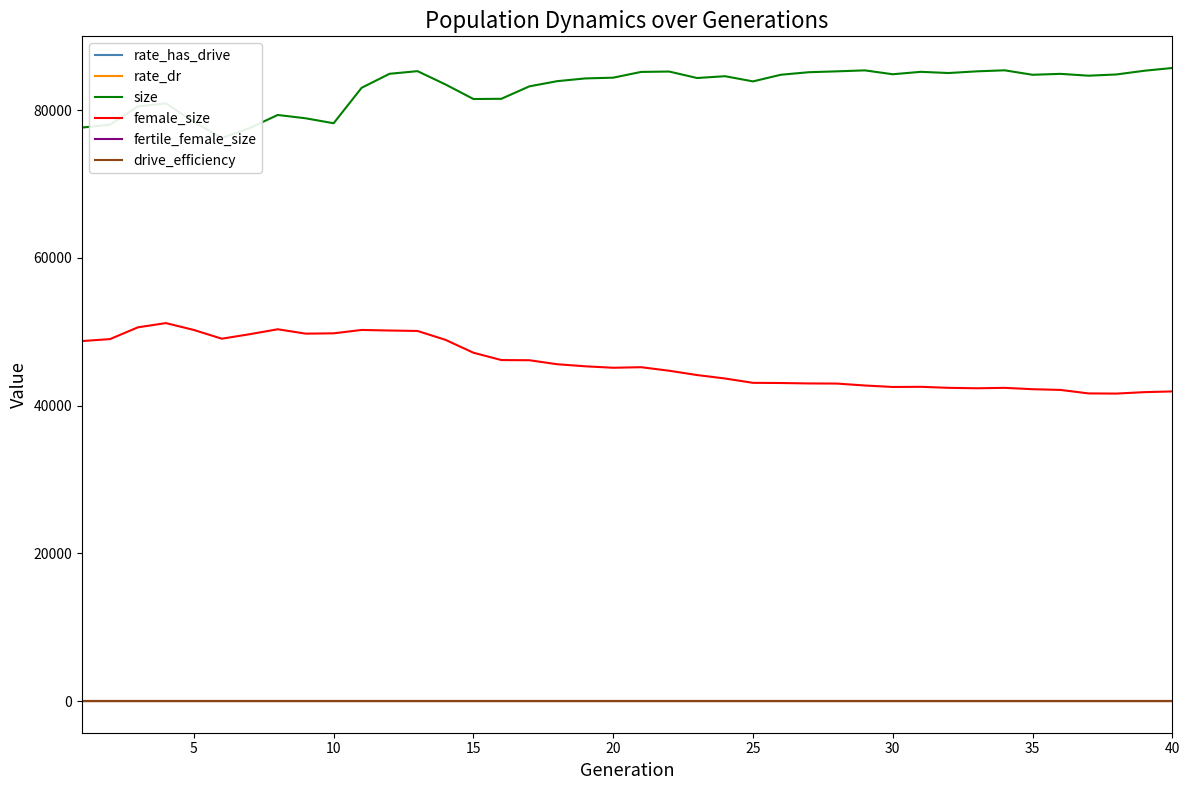

True or false: drive_efficiency and female_size intersect in this chart.

False